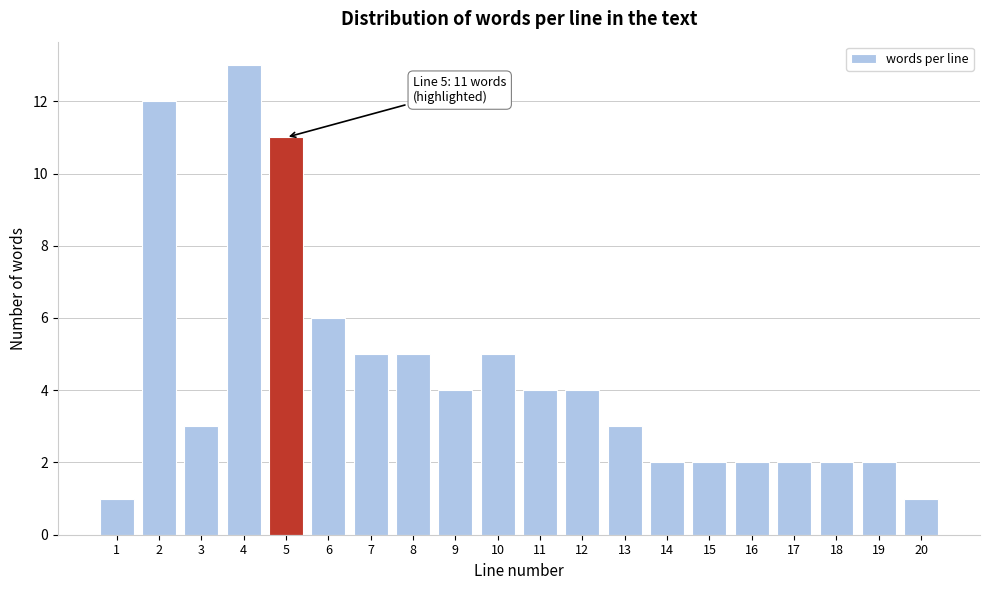

Reading left to right, list all the values displayed in this chart.

1	12	3	13	11	6	5	5	4	5	4	4	3	2	2	2	2	2	2	1